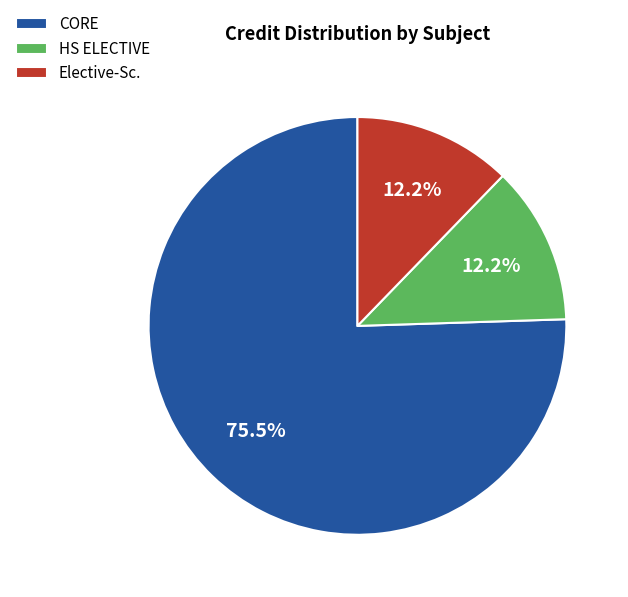

What is the total percentage of HS ELECTIVE and CORE?

87.8%